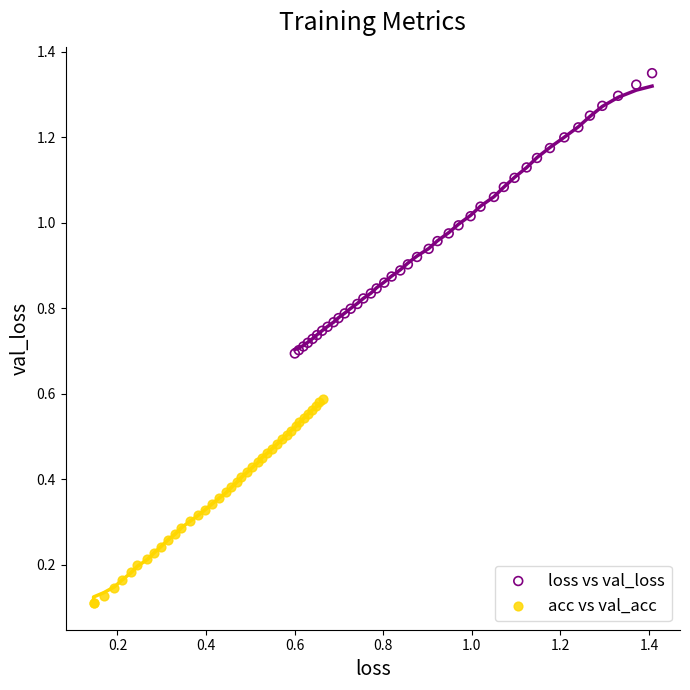

What are all the series names shown in the legend?

loss vs val_loss, acc vs val_acc